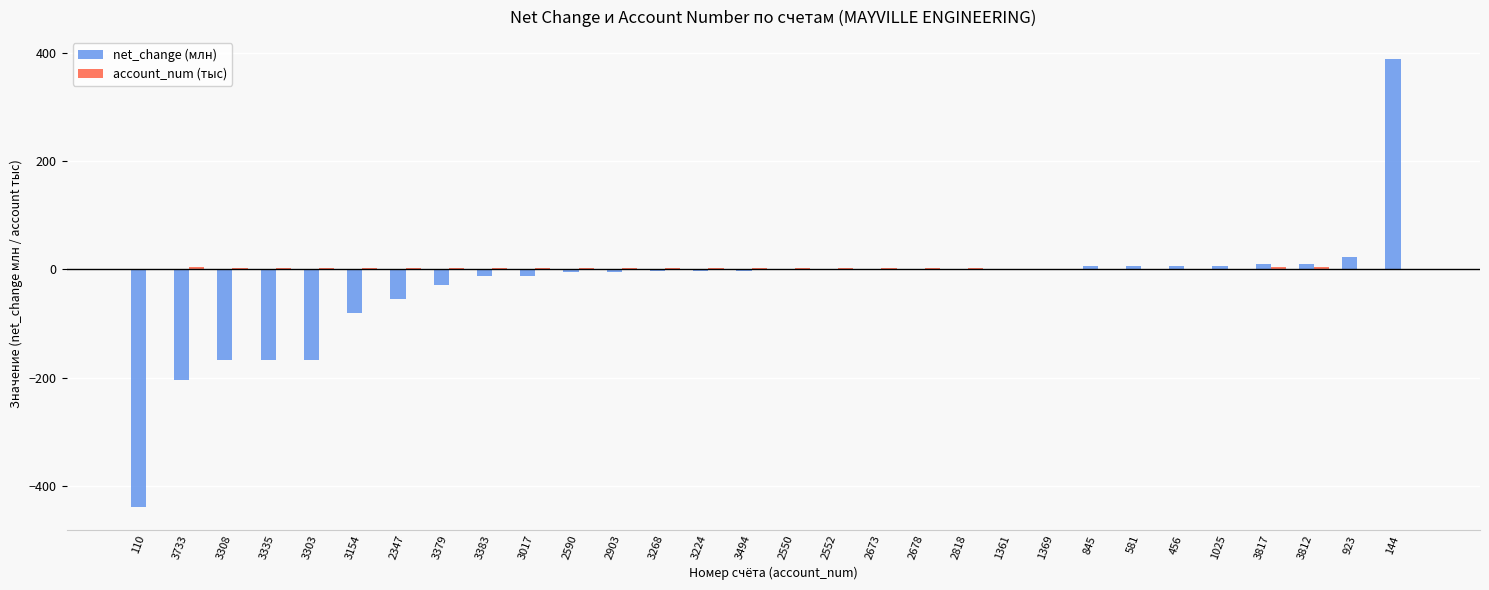

At which category is the sum across all series the highest?

144